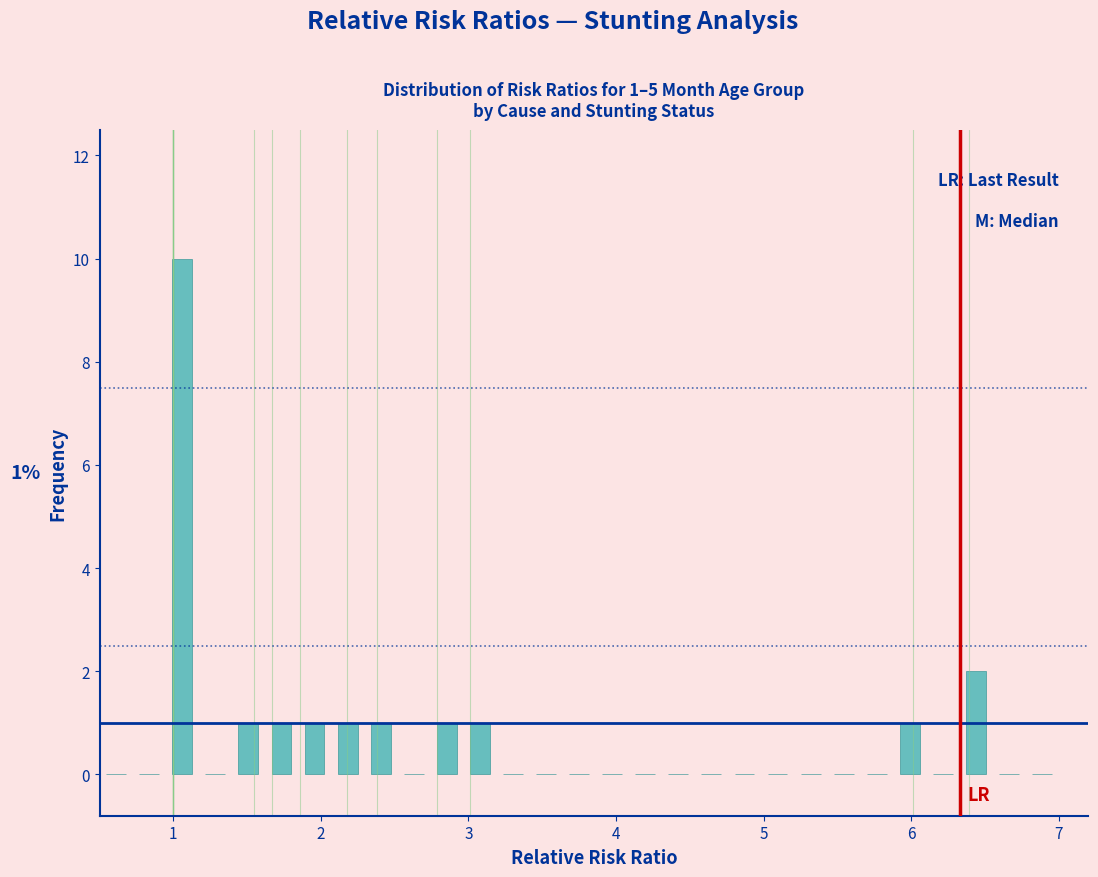

Read against the x-axis, roughly where is the centre of the tallest bar?

1.1